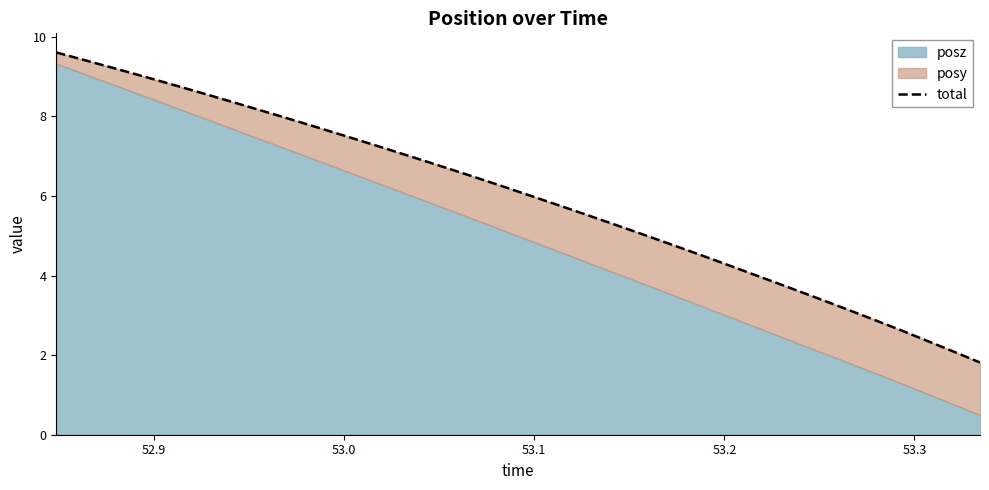

Reading right to left, what are all the values shown in this chart?

1.8	2.1	2.4	2.6	2.9	3.1	3.4	3.6	3.9	4.1	4.4	4.6	4.8	5.1	5.3	5.5	5.8	6.0	6.2	6.4	6.7	6.9	7.1	7.3	7.5	7.7	7.9	8.1	8.3	8.5	8.7	8.9	9.1	9.2	9.4	9.6